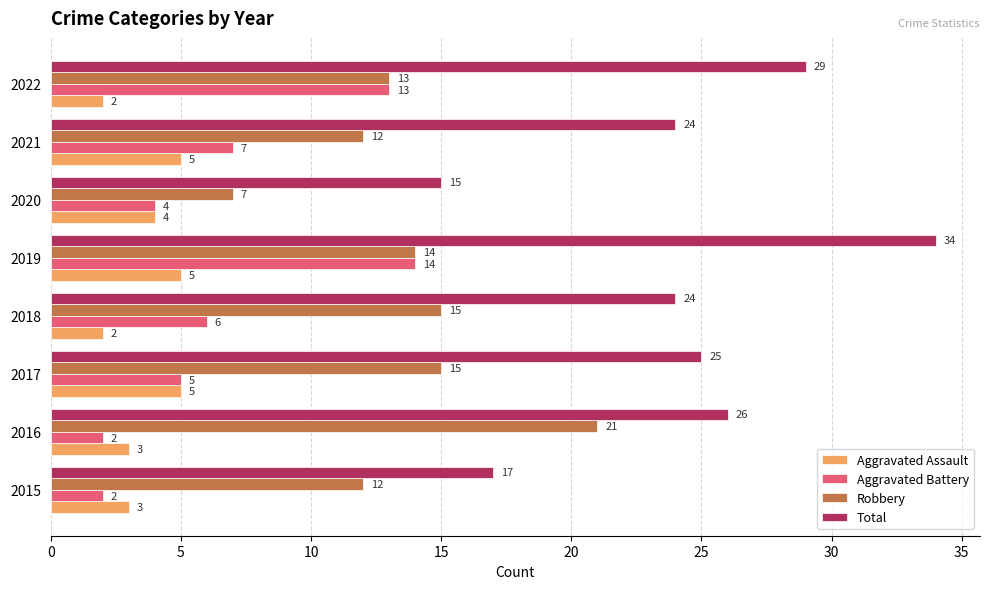

True or false: Aggravated Assault has a value of 6 at 2020.

False